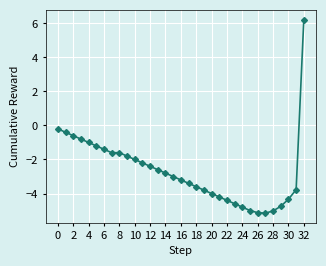

What is the difference between the second highest and minimum values?

5.0